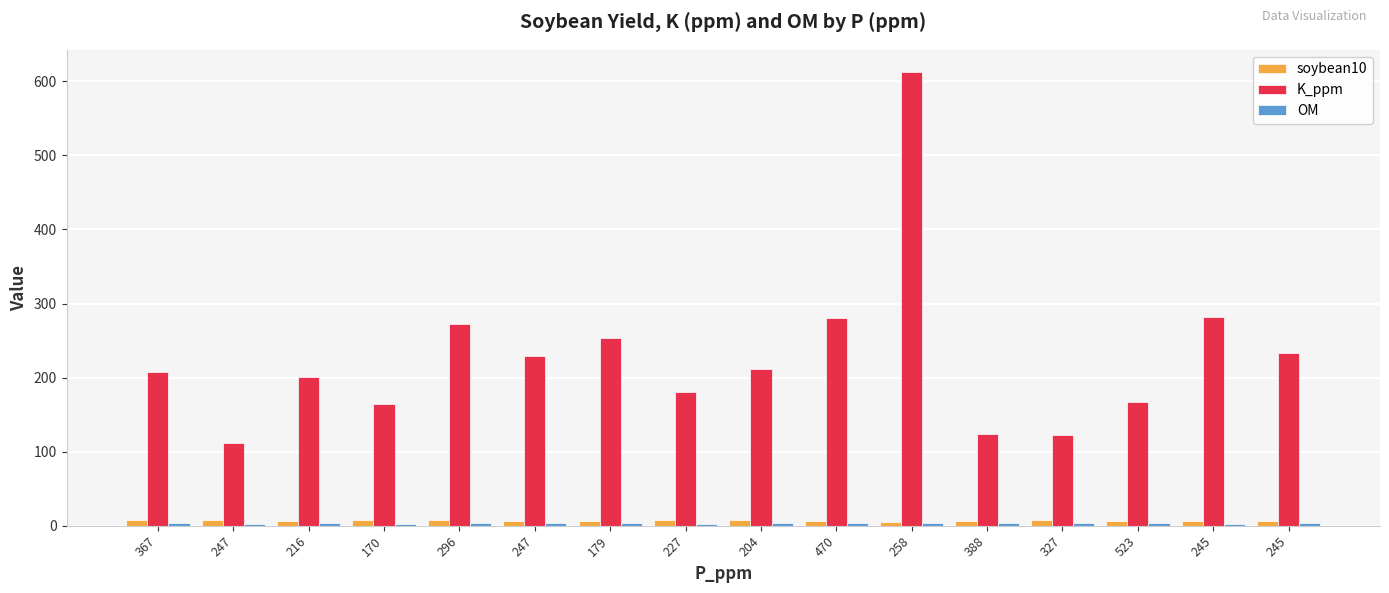

How many data points in soybean10 are less than 6?

3